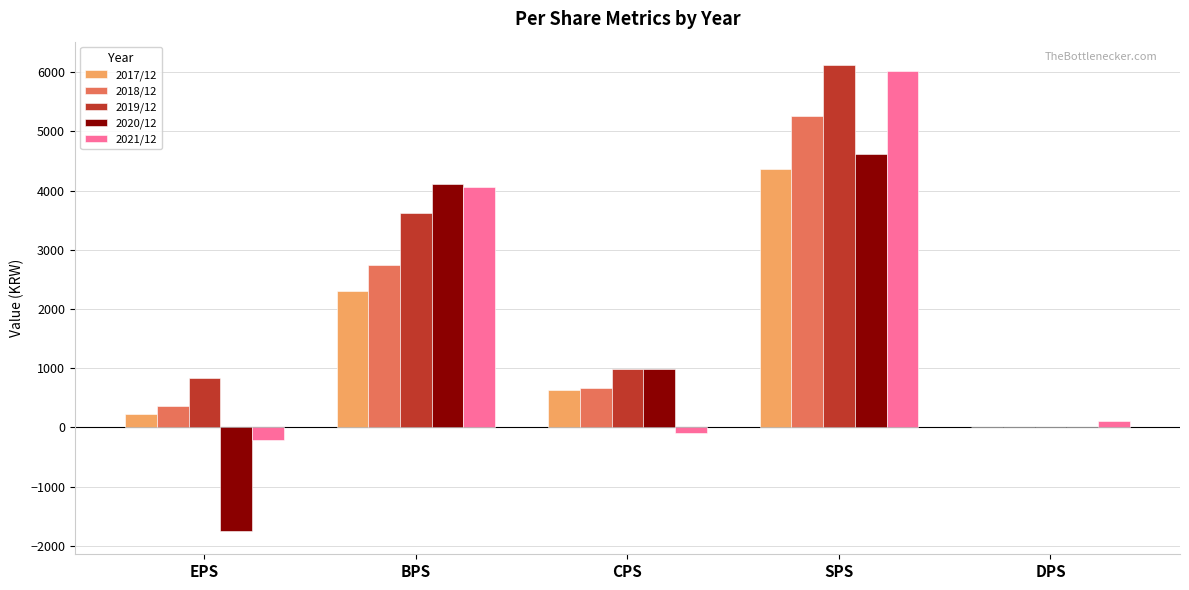

At which label does 2018/12 first exceed 671?

BPS